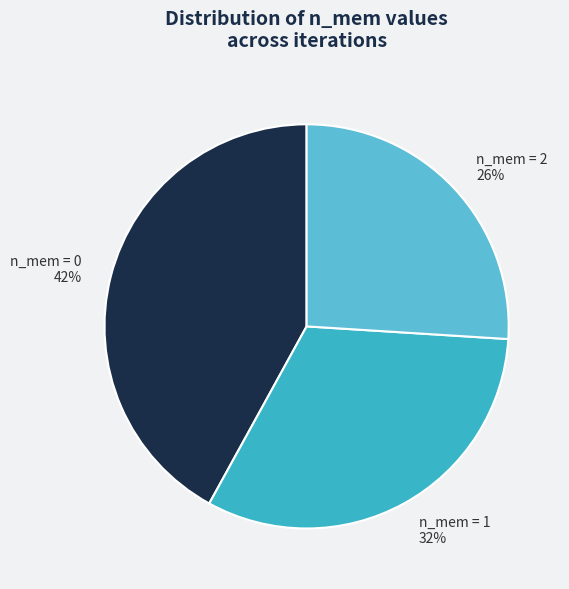

Is the sum of n_mem = 0 and n_mem = 1 greater than half?

Yes